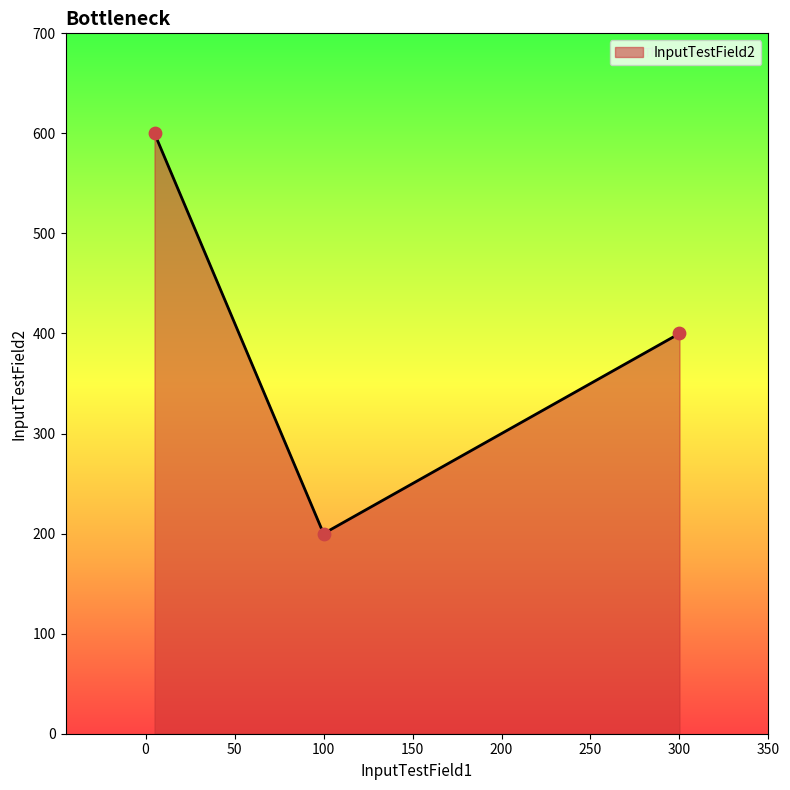

What is the sum of all values?

1200